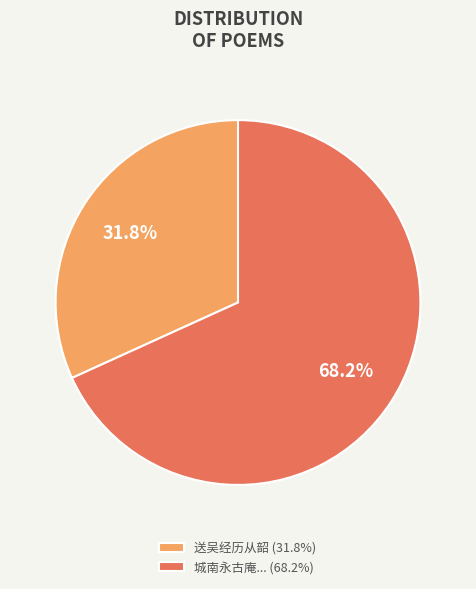

Approximately how many times larger is the value at 城南永古庵... (68.2%) compared to 送吴经历从韶 (31.8%)?

2.1